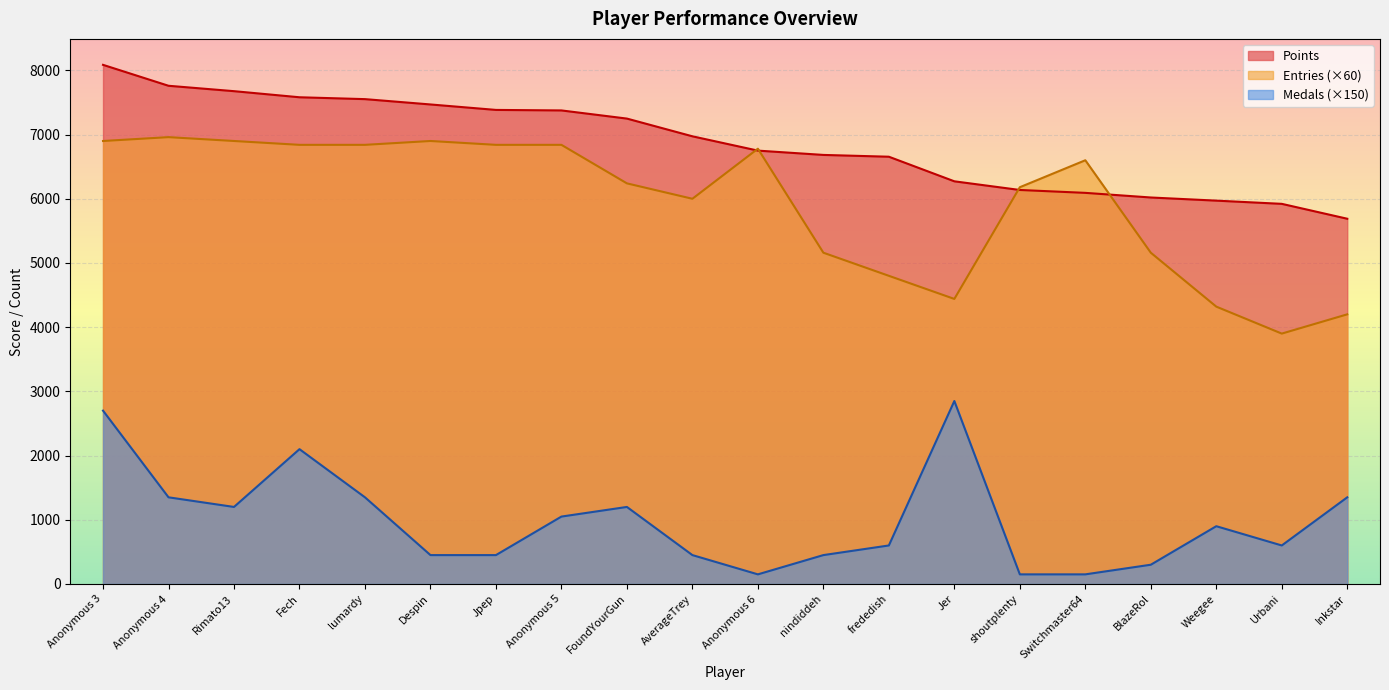

Which series ends up on top after the final intersection of Entries and Points?

Points